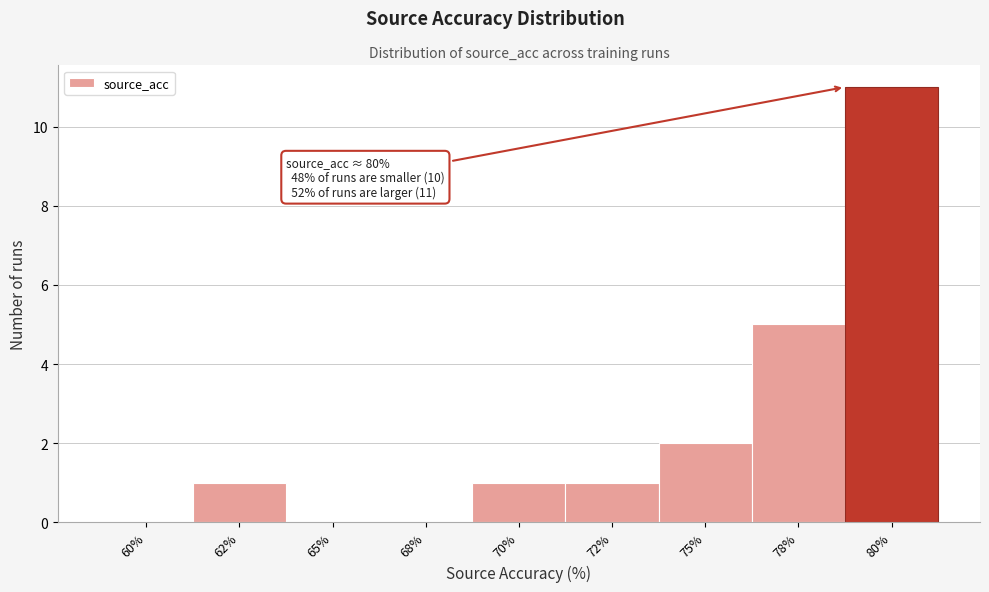

Reading right to left, extract all data points from this chart.

80%=11	78%=5	75%=2	72%=1	70%=1	68%=0	65%=0	62%=1	60%=0